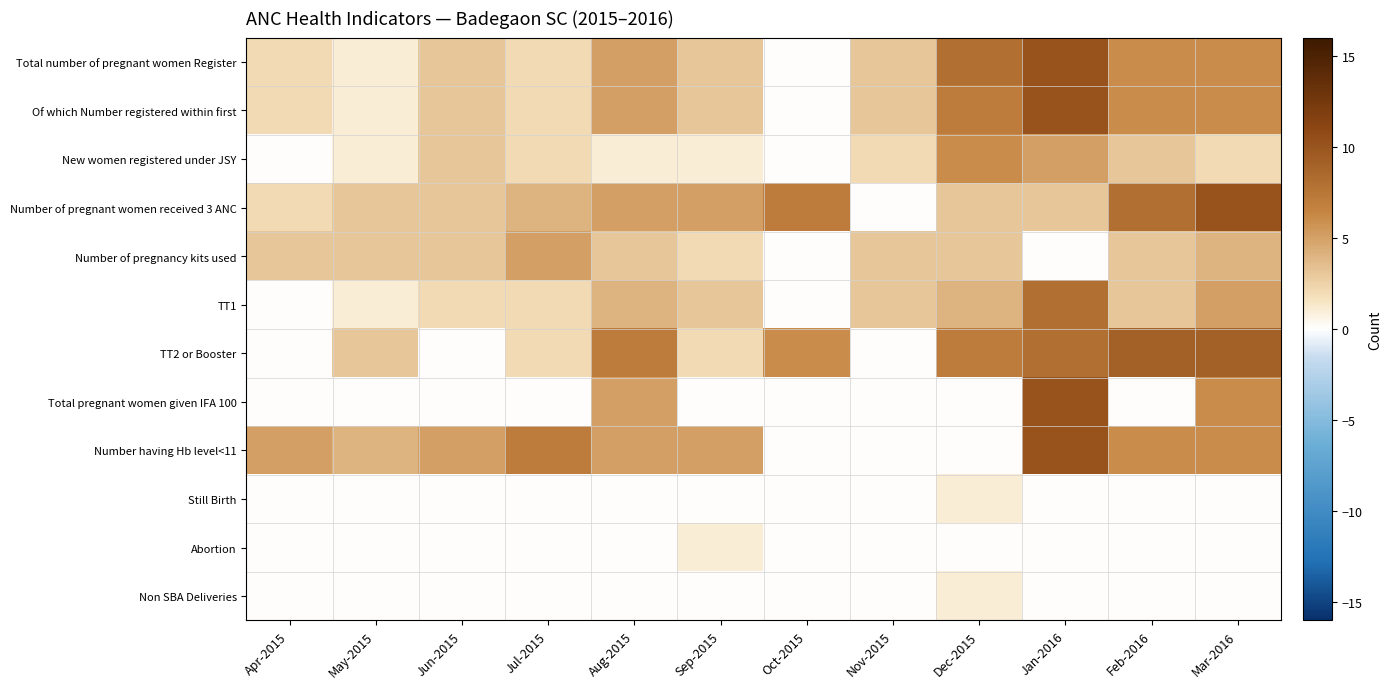

Reading right to left, transcribe all the data shown in this chart.

Total number of pregnant women Register: Mar-2016=6	Feb-2016=6	Jan-2016=10	Dec-2015=8	Nov-2015=3	Oct-2015=0	Sep-2015=3	Aug-2015=5	Jul-2015=2	Jun-2015=3	May-2015=1	Apr-2015=2
Of which Number registered within first: Mar-2016=6	Feb-2016=6	Jan-2016=10	Dec-2015=7	Nov-2015=3	Oct-2015=0	Sep-2015=3	Aug-2015=5	Jul-2015=2	Jun-2015=3	May-2015=1	Apr-2015=2
New women registered under JSY: Mar-2016=2	Feb-2016=3	Jan-2016=5	Dec-2015=6	Nov-2015=2	Oct-2015=0	Sep-2015=1	Aug-2015=1	Jul-2015=2	Jun-2015=3	May-2015=1	Apr-2015=0
Number of pregnant women received 3 ANC: Mar-2016=10	Feb-2016=8	Jan-2016=3	Dec-2015=3	Nov-2015=0	Oct-2015=7	Sep-2015=5	Aug-2015=5	Jul-2015=4	Jun-2015=3	May-2015=3	Apr-2015=2
Number of pregnancy kits used: Mar-2016=4	Feb-2016=3	Jan-2016=0	Dec-2015=3	Nov-2015=3	Oct-2015=0	Sep-2015=2	Aug-2015=3	Jul-2015=5	Jun-2015=3	May-2015=3	Apr-2015=3
TT1: Mar-2016=5	Feb-2016=3	Jan-2016=8	Dec-2015=4	Nov-2015=3	Oct-2015=0	Sep-2015=3	Aug-2015=4	Jul-2015=2	Jun-2015=2	May-2015=1	Apr-2015=0
TT2 or Booster: Mar-2016=9	Feb-2016=9	Jan-2016=8	Dec-2015=7	Nov-2015=0	Oct-2015=6	Sep-2015=2	Aug-2015=7	Jul-2015=2	Jun-2015=0	May-2015=3	Apr-2015=0
Total pregnant women given IFA 100: Mar-2016=6	Feb-2016=0	Jan-2016=10	Dec-2015=0	Nov-2015=0	Oct-2015=0	Sep-2015=0	Aug-2015=5	Jul-2015=0	Jun-2015=0	May-2015=0	Apr-2015=0
Number having Hb level<11: Mar-2016=6	Feb-2016=6	Jan-2016=10	Dec-2015=0	Nov-2015=0	Oct-2015=0	Sep-2015=5	Aug-2015=5	Jul-2015=7	Jun-2015=5	May-2015=4	Apr-2015=5
Still Birth: Mar-2016=0	Feb-2016=0	Jan-2016=0	Dec-2015=1	Nov-2015=0	Oct-2015=0	Sep-2015=0	Aug-2015=0	Jul-2015=0	Jun-2015=0	May-2015=0	Apr-2015=0
Abortion: Mar-2016=0	Feb-2016=0	Jan-2016=0	Dec-2015=0	Nov-2015=0	Oct-2015=0	Sep-2015=1	Aug-2015=0	Jul-2015=0	Jun-2015=0	May-2015=0	Apr-2015=0
Non SBA Deliveries: Mar-2016=0	Feb-2016=0	Jan-2016=0	Dec-2015=1	Nov-2015=0	Oct-2015=0	Sep-2015=0	Aug-2015=0	Jul-2015=0	Jun-2015=0	May-2015=0	Apr-2015=0